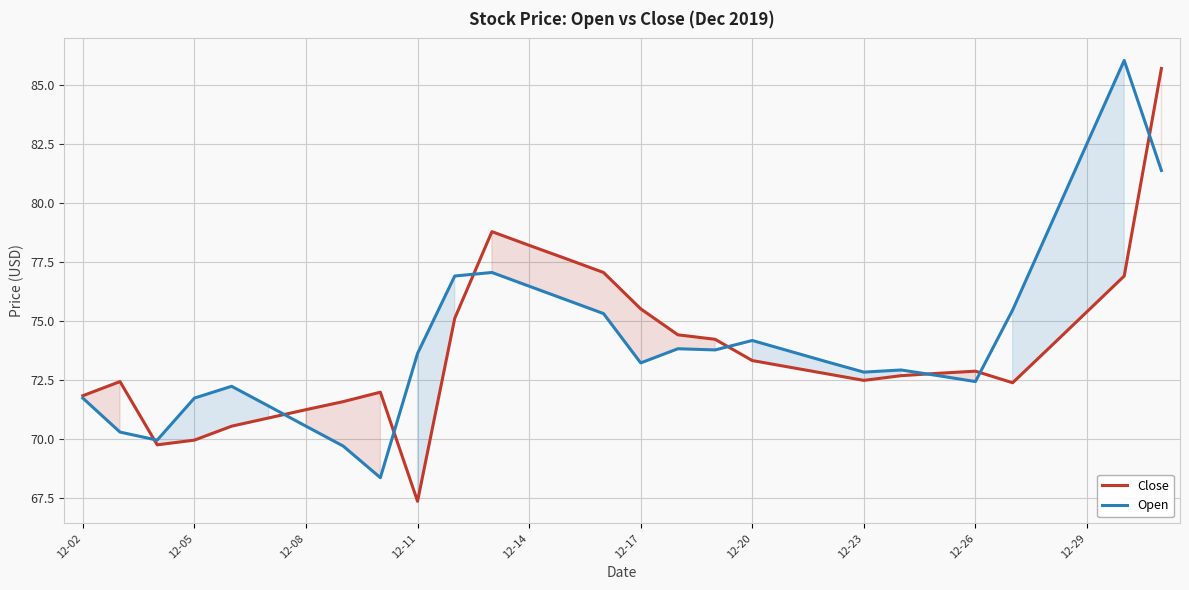

Read the Close value at 12-29.

75.4